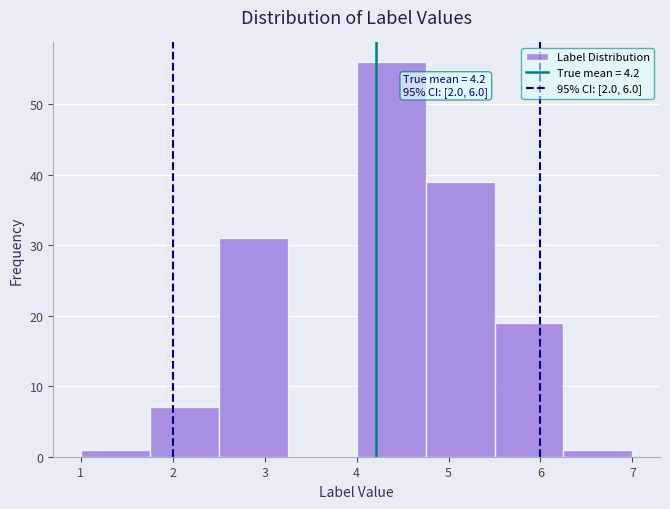

Which range on the x-axis has the tallest bar?

4.00 to 4.75